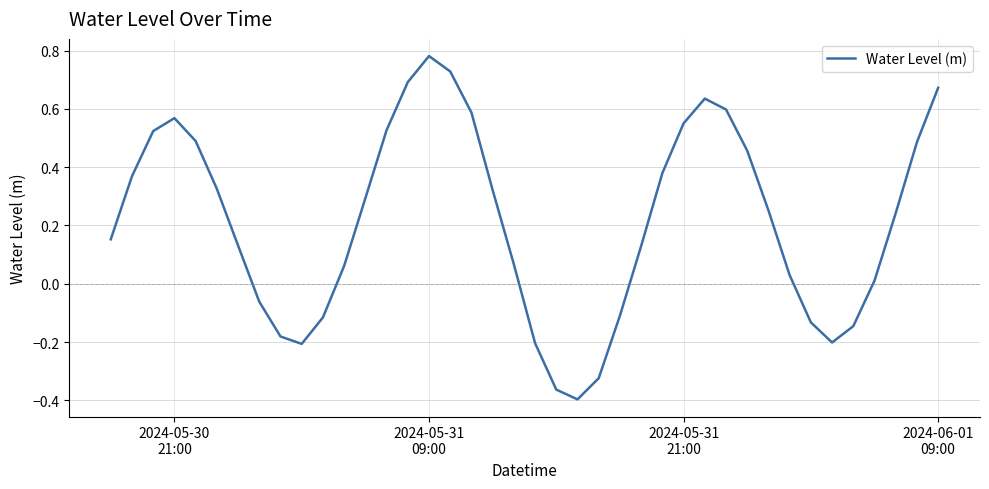

What is the difference between the maximum and minimum values?

1.2